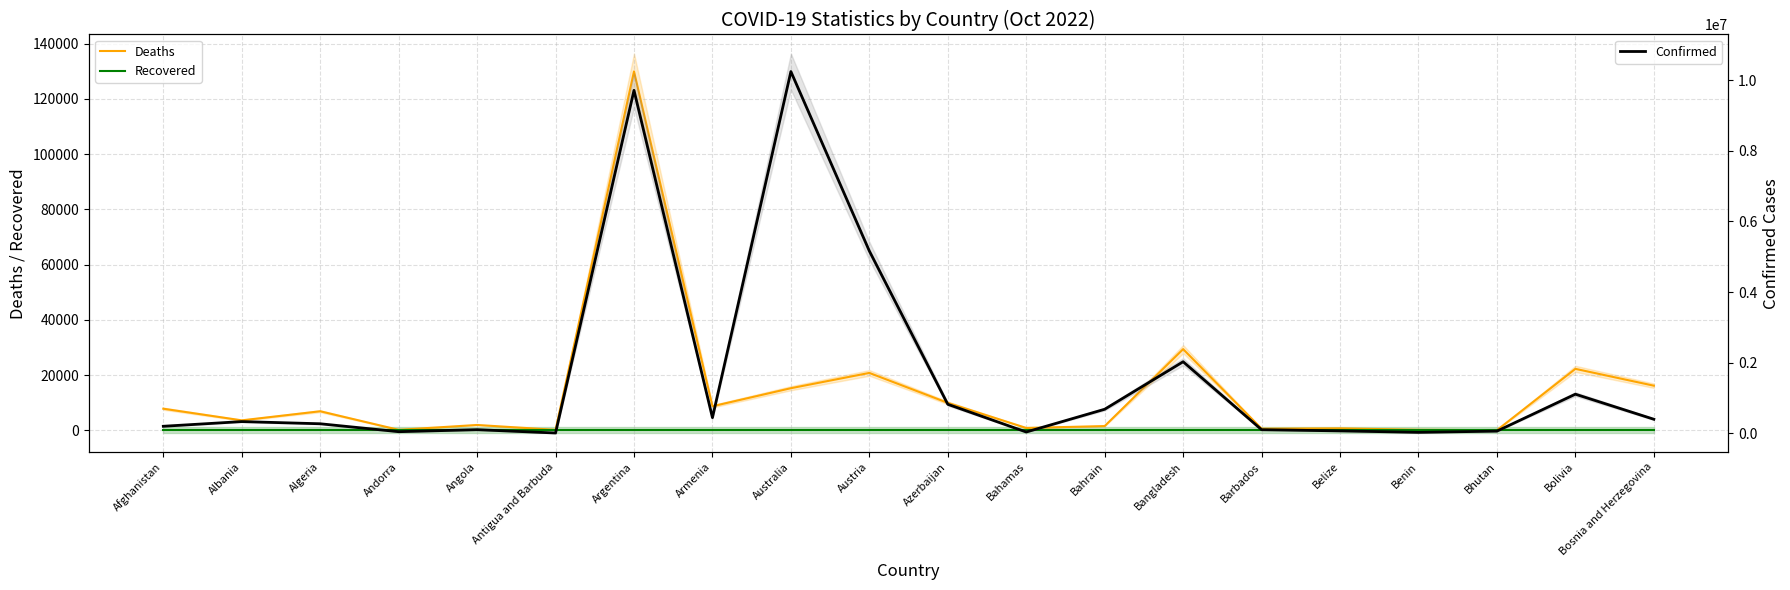

Is this an area chart (filled region under the line)?

No